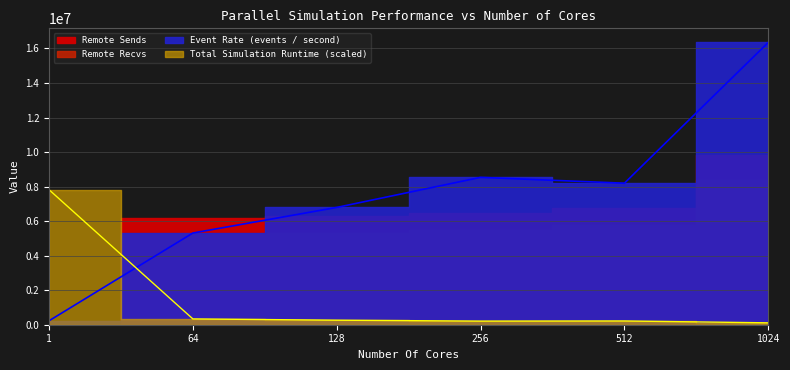

What is the spread (max minus min) of values at 1024?

16238213.4